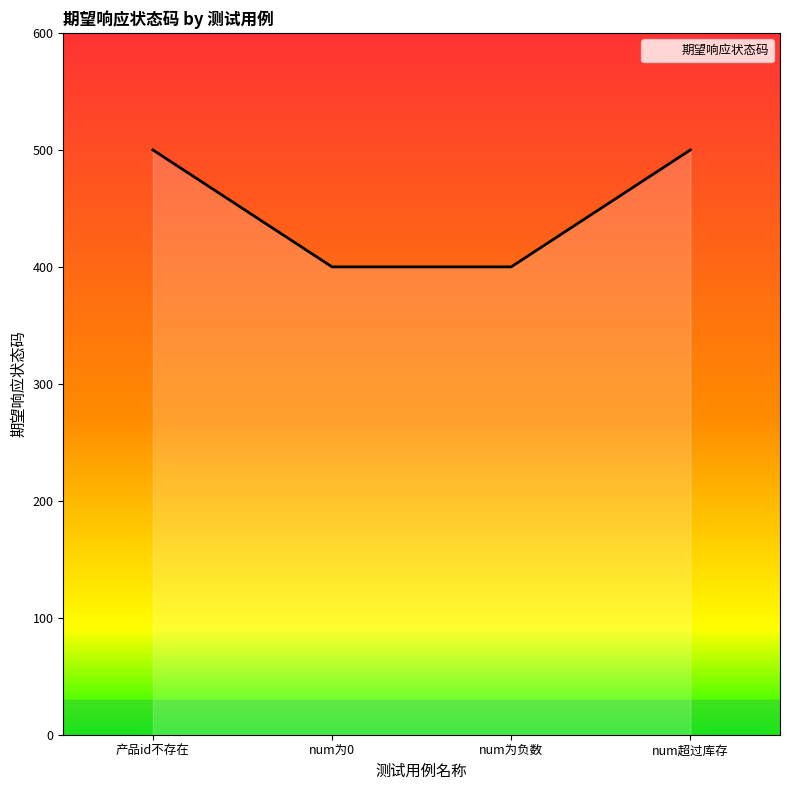

How many values are between 400 and 500?

4